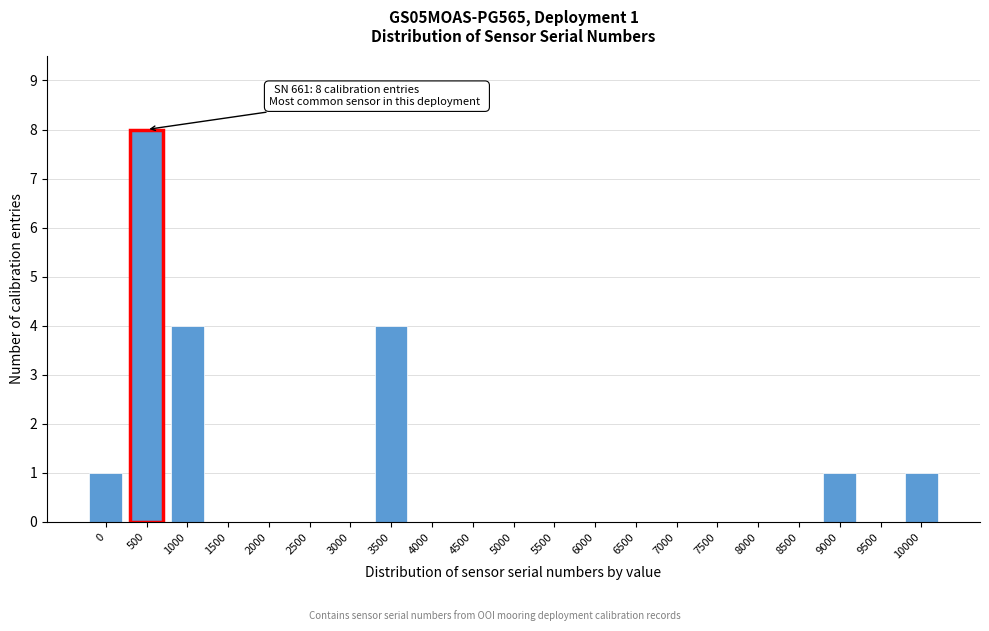

Reading left to right, extract all data points from this chart.

0=1	500=8	1000=4	1500=0	2000=0	2500=0	3000=0	3500=4	4000=0	4500=0	5000=0	5500=0	6000=0	6500=0	7000=0	7500=0	8000=0	8500=0	9000=1	9500=0	10000=1